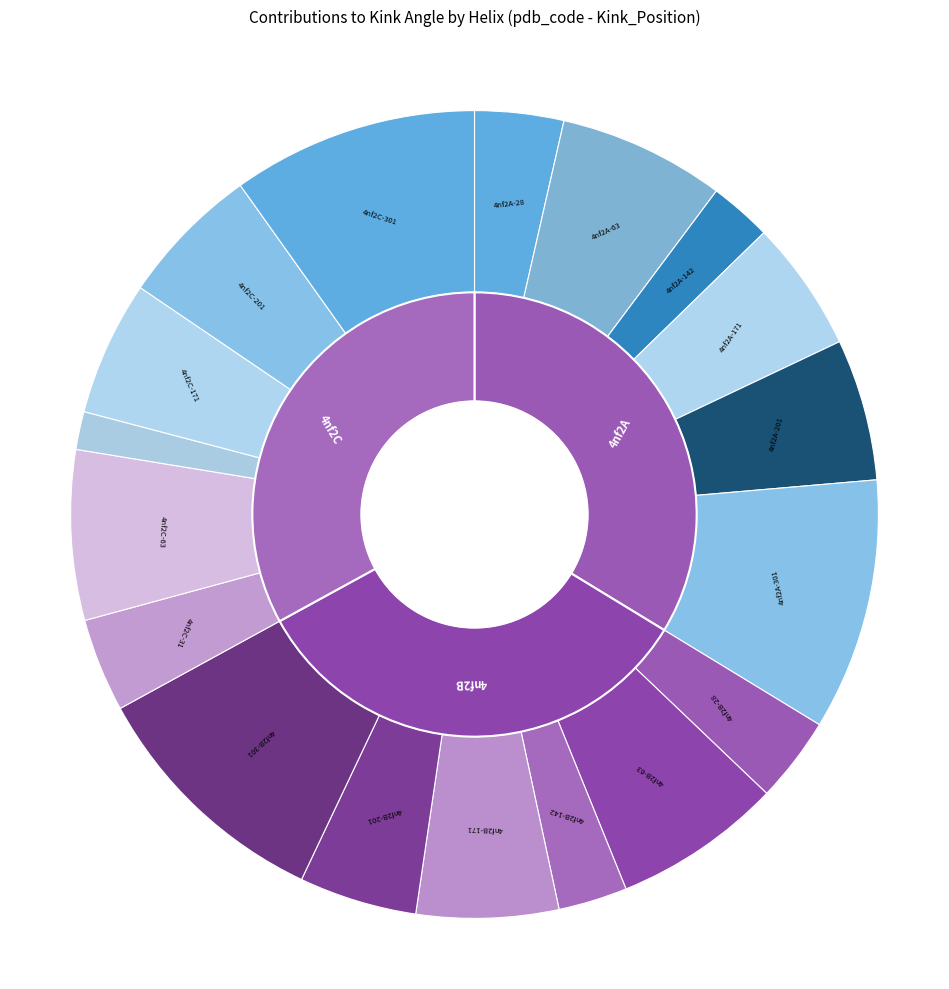

Between 4nf2C-142 and 4nf2A-301, which is larger?

4nf2A-301